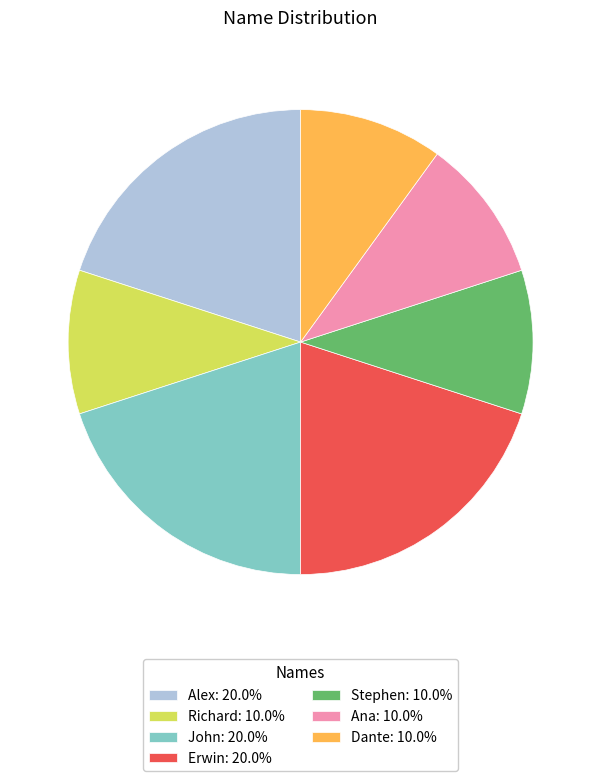

Combined, do Stephen: 10.0% and Erwin: 20.0% account for over 50%?

No